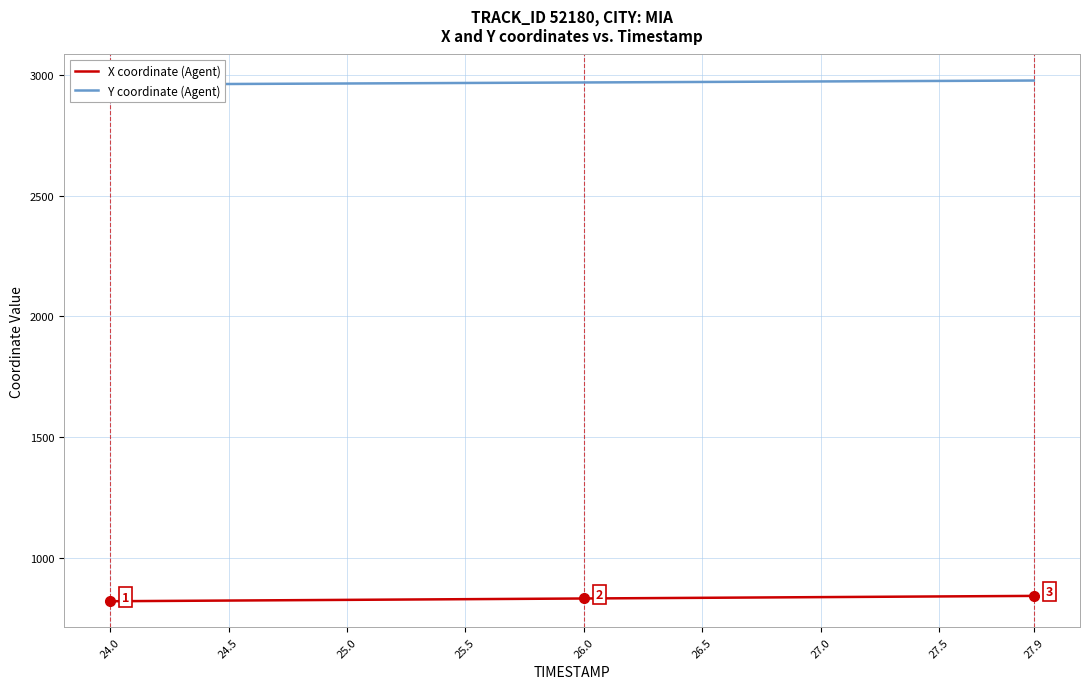

Reading right to left, extract all data points from this chart.

X coordinate (Agent): 842.8	842.2	841.7	841.1	840.5	840.0	839.4	838.8	838.3	837.7	837.1	836.6	836.0	835.4	834.9	834.3	833.7	833.1	832.6	832.0	831.4	830.9	830.3	829.7	829.2	828.6	828.0	827.5	826.9	826.3	825.8	825.2	824.6	824.1	823.5	822.9	822.4	821.8	821.2	820.7
Y coordinate (Agent): 2976.4	2975.9	2975.5	2975.1	2974.7	2974.3	2973.8	2973.4	2973.0	2972.6	2972.2	2971.7	2971.3	2970.9	2970.5	2970.0	2969.6	2969.2	2968.8	2968.3	2967.9	2967.5	2967.1	2966.7	2966.2	2965.8	2965.4	2965.0	2964.6	2964.1	2963.7	2963.3	2962.9	2962.4	2962.0	2961.6	2961.2	2960.8	2960.3	2959.9